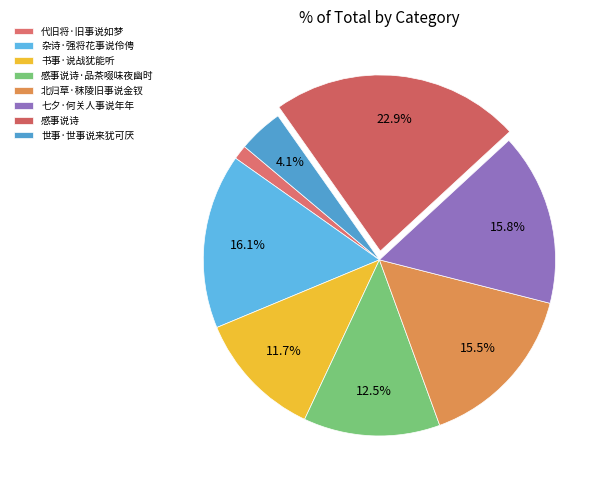

What percentage is NOT represented by 北归草·秣陵旧事说金钗?

84.5%